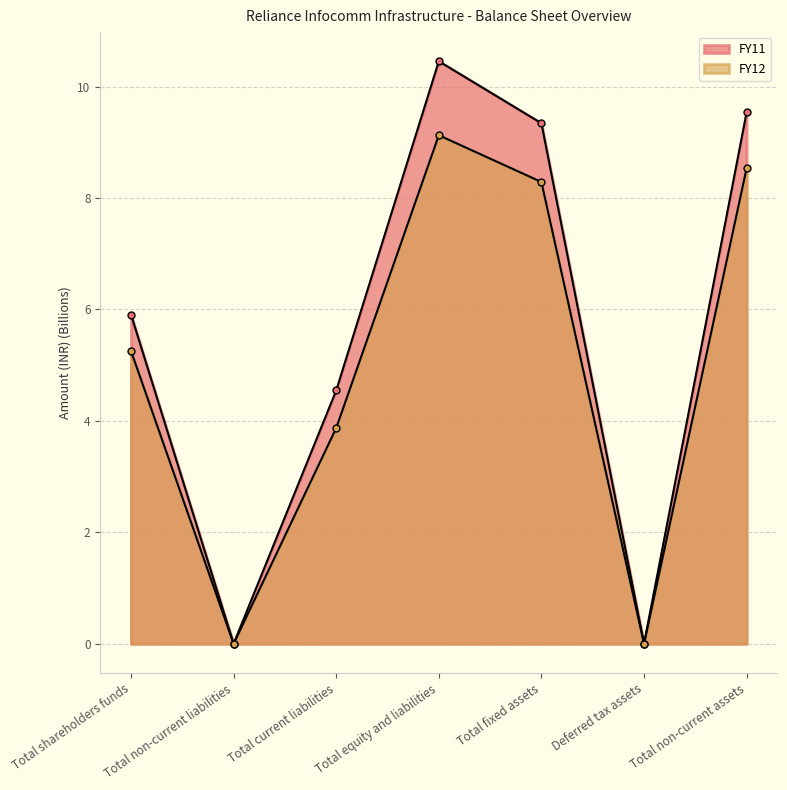

What are all the series names shown in the legend?

FY11, FY12